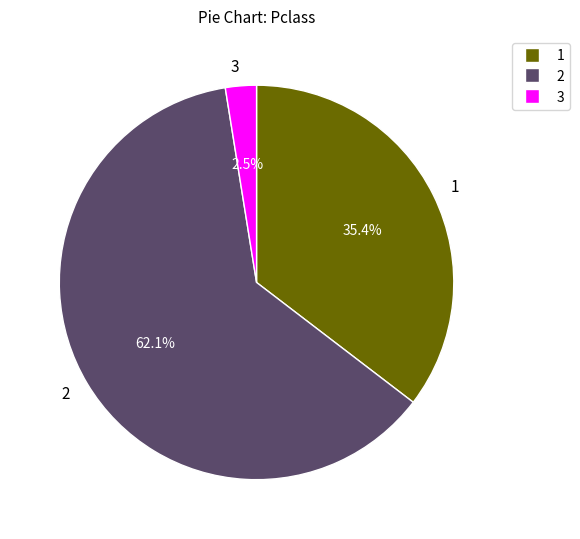

Which slice is the smallest?

3